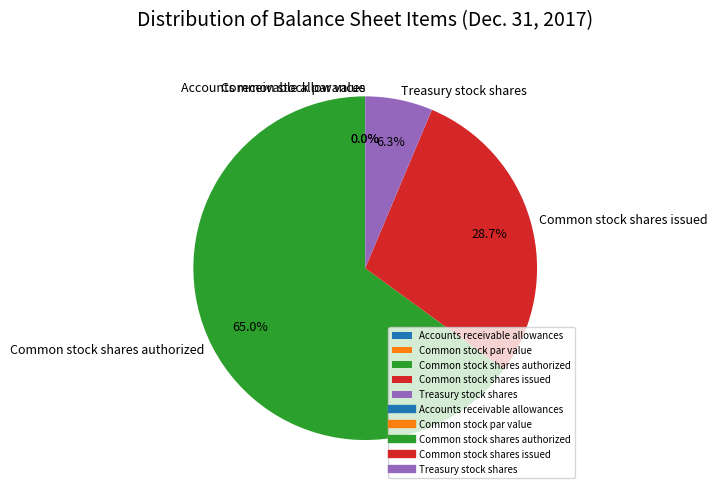

To the nearest percent, what is the difference between the Common stock shares authorized and Common stock shares issued slice percentages?

36%